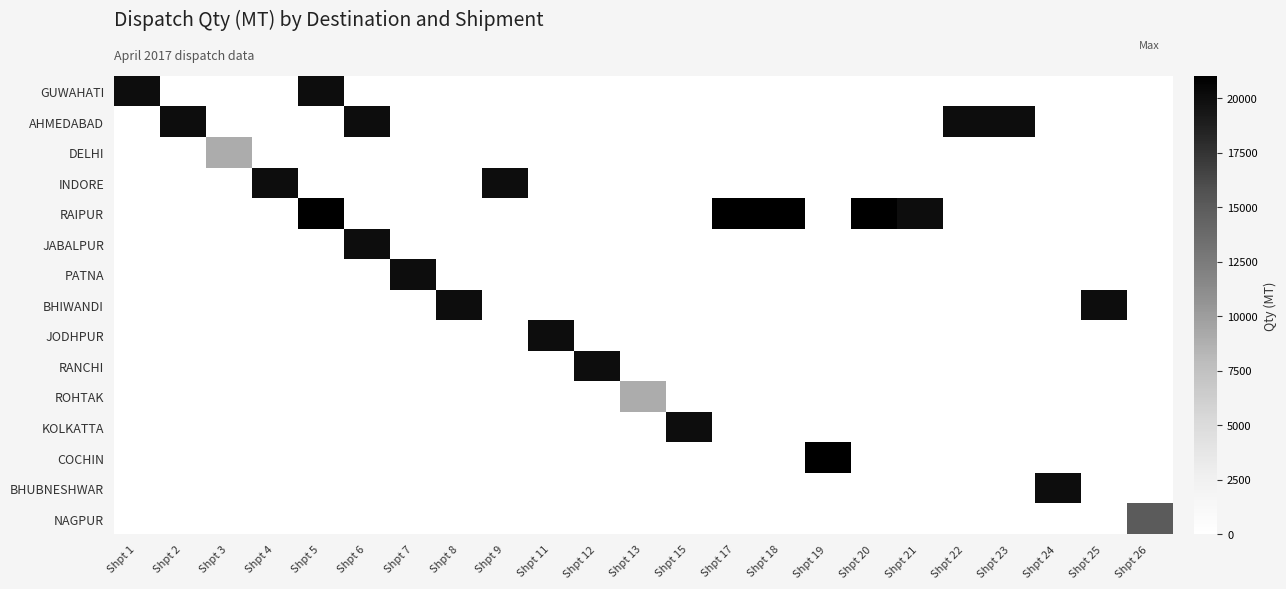

At Shpt 23, list the series in order from smallest to largest.

GUWAHATI, DELHI, INDORE, RAIPUR, JABALPUR, PATNA, BHIWANDI, JODHPUR, RANCHI, ROHTAK, KOLKATTA, COCHIN, BHUBNESHWAR, NAGPUR, AHMEDABAD